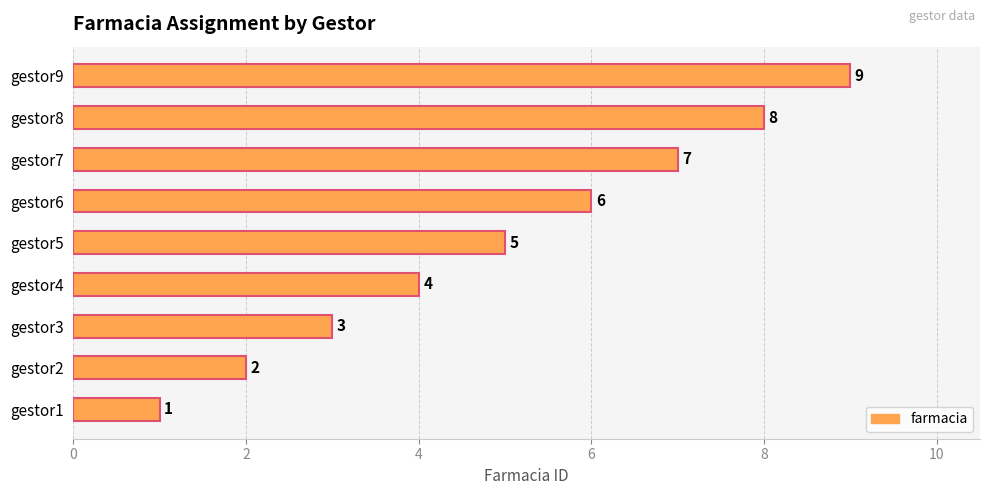

Approximately how many times larger is the value at gestor4 compared to gestor6?

0.7